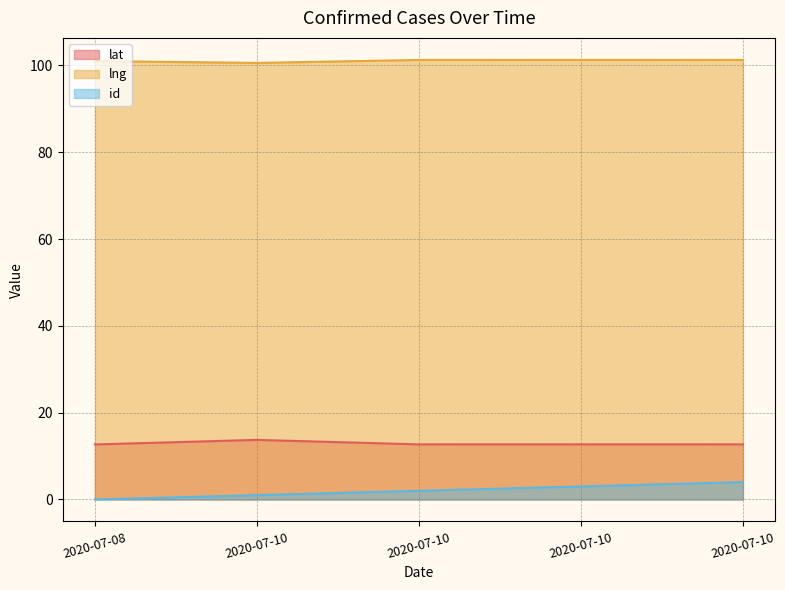

Rank the categories by lng value from highest to lowest.

2020-07-10, 2020-07-10, 2020-07-10, 2020-07-08, 2020-07-10